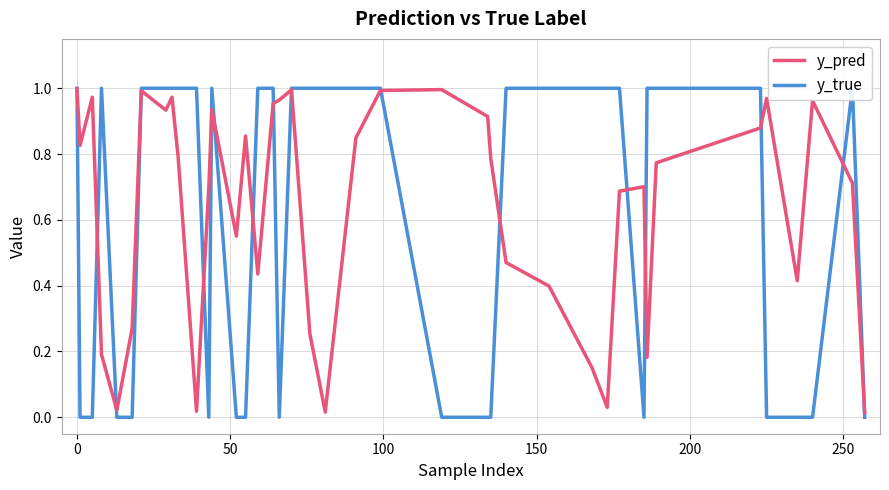

Which series has the widest spread of values?

y_true